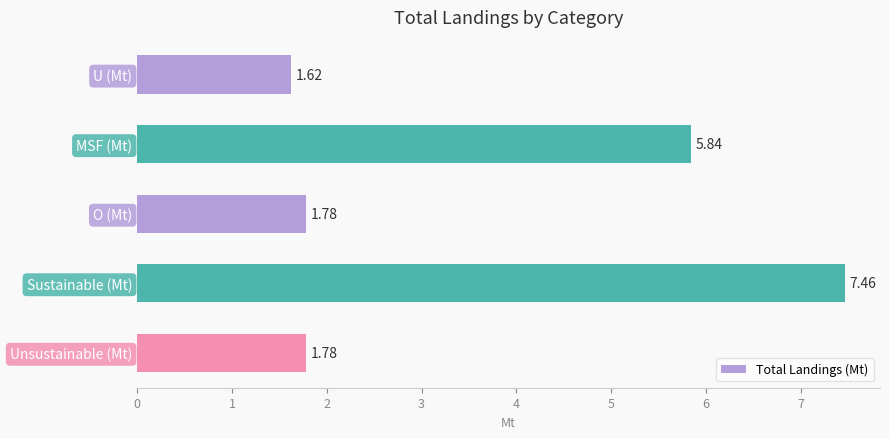

What is the label of the 1st bar from the top?

U (Mt)